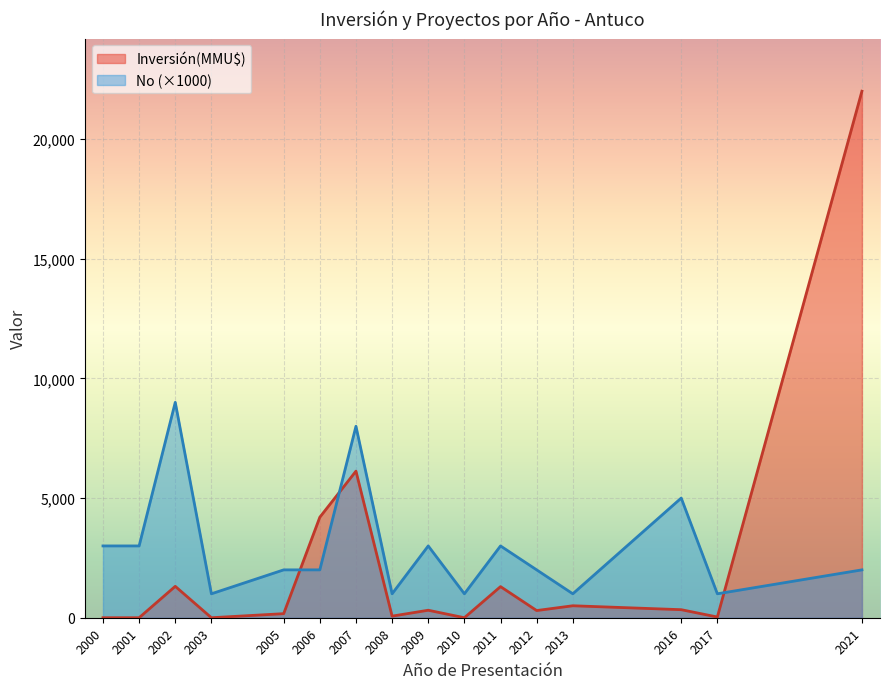

What is the difference between the maximum and minimum values in the Inversión(MMU$) series?

22000